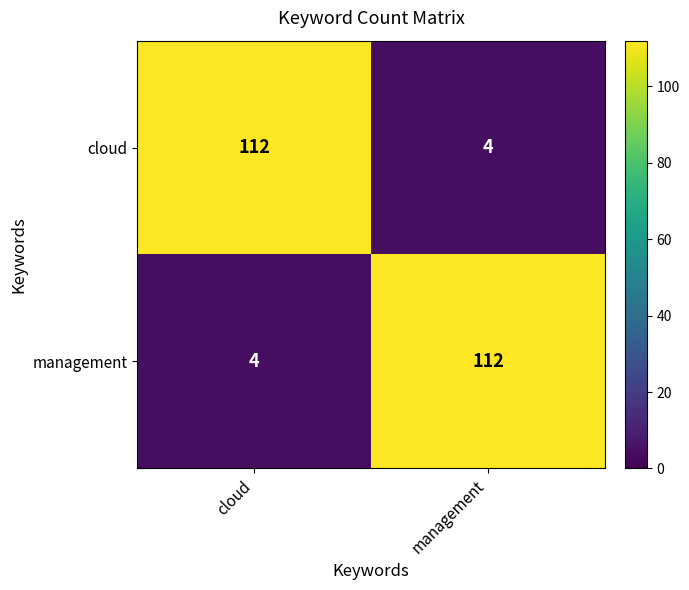

Rank the series at cloud from lowest to highest value.

management, cloud